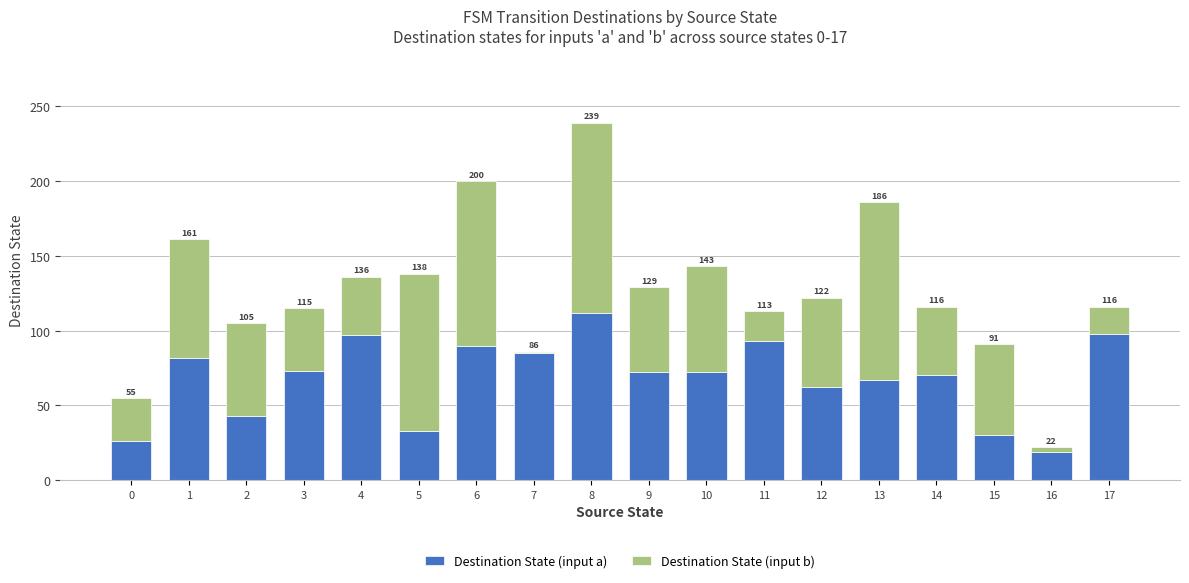

What is the difference between the Destination State (input b) values at 6 and 11?

90